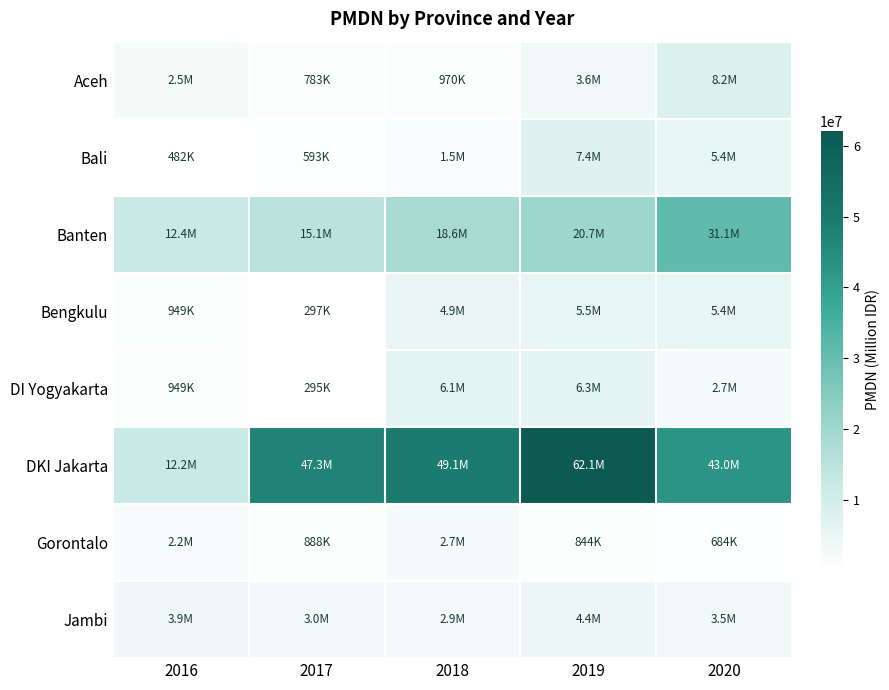

How many data points does each series have?

5